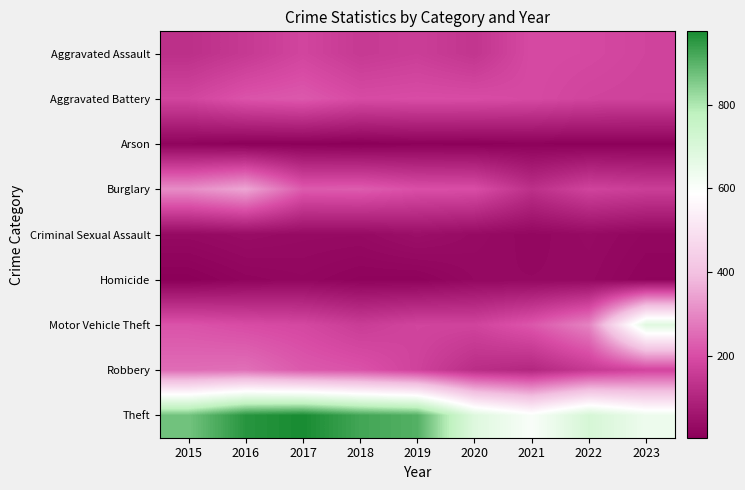

At how many categories does at least one series exceed 486?

9